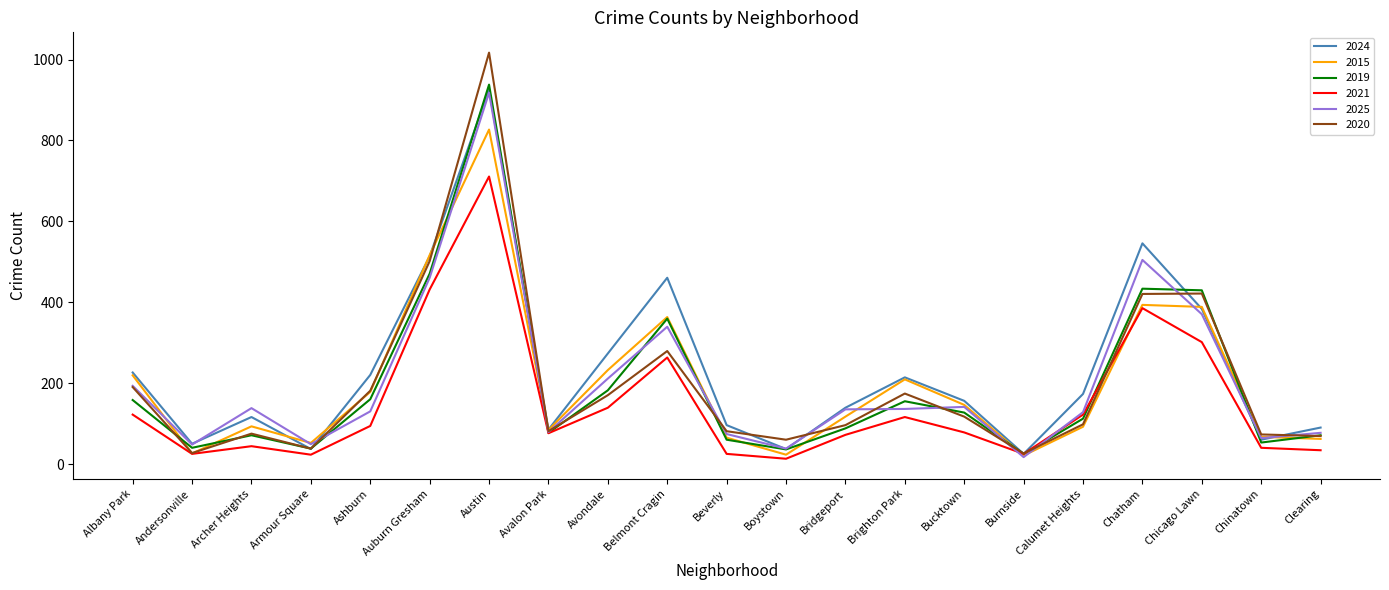

The 2019 series shows 14 at Beverly. True or false?

False